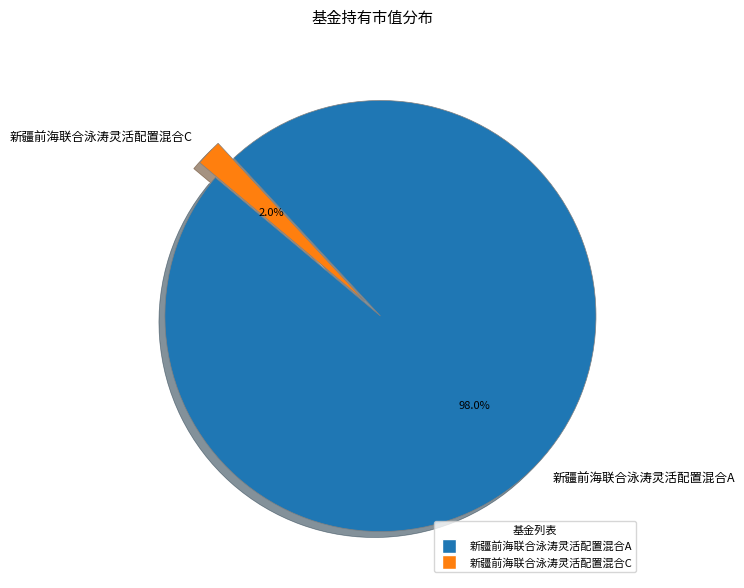

True or false: 新疆前海联合泳涛灵活配置混合C accounts for 2% of the total.

True